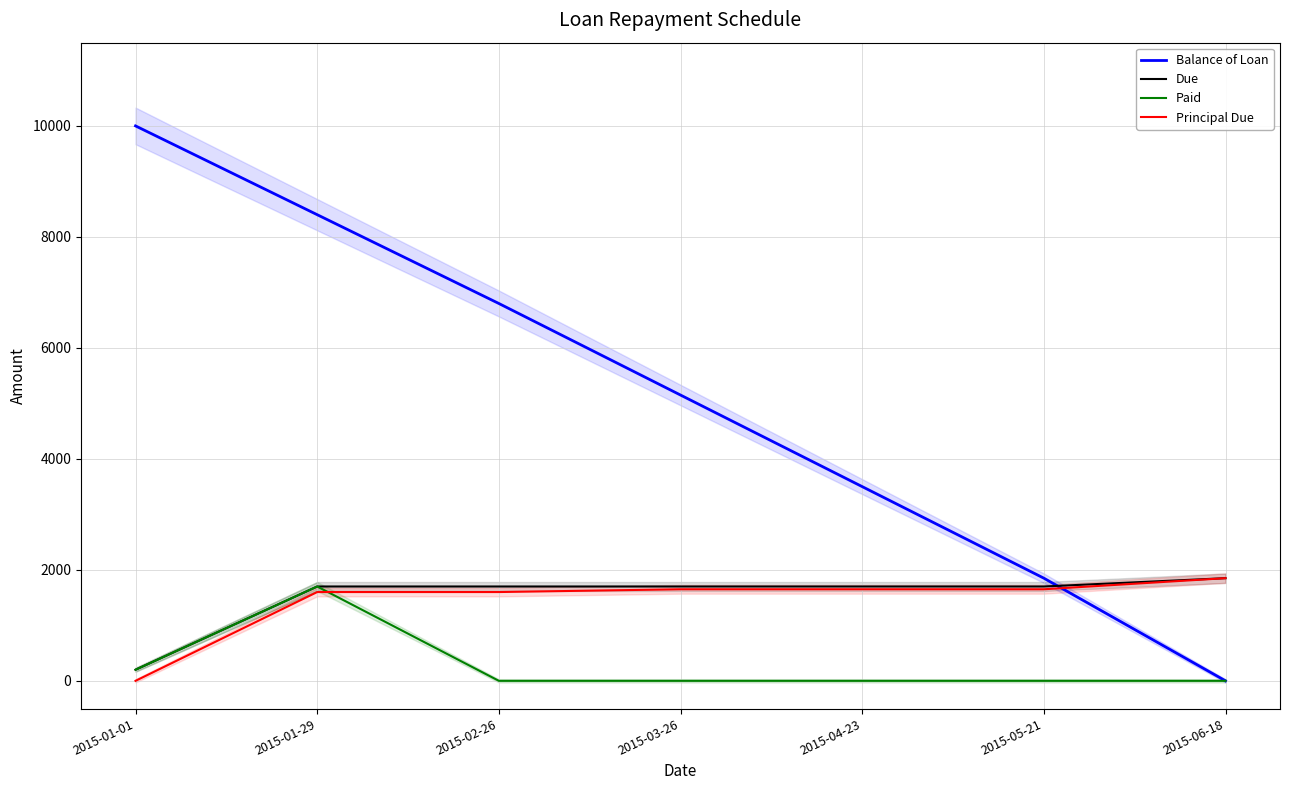

How many intersections are there between Principal Due and Paid?

1